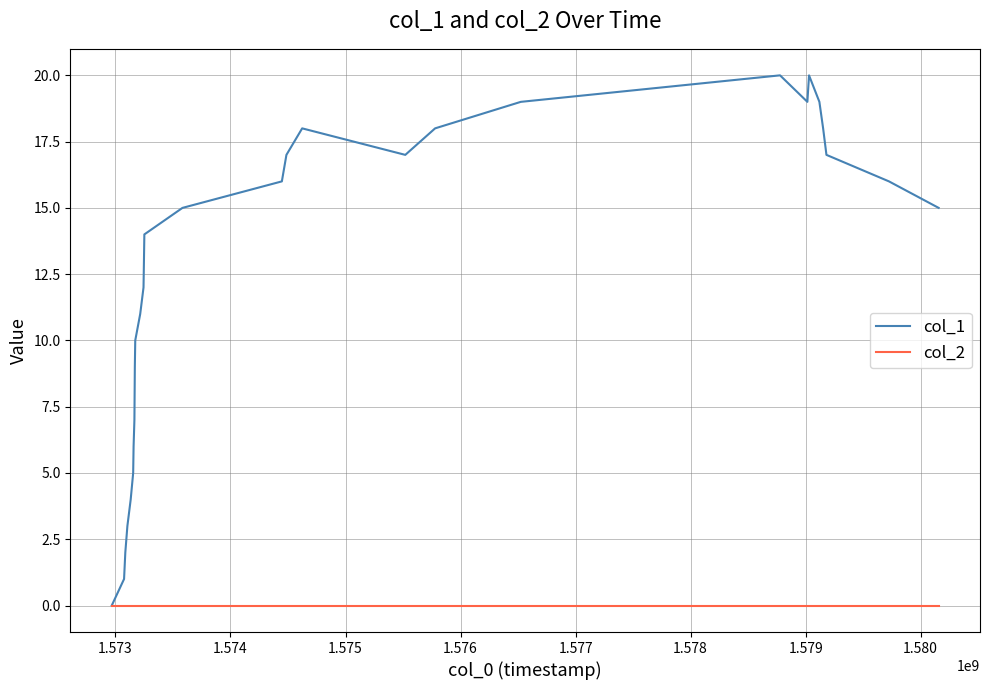

List the series in order of their overall mean, highest first.

col_1, col_2